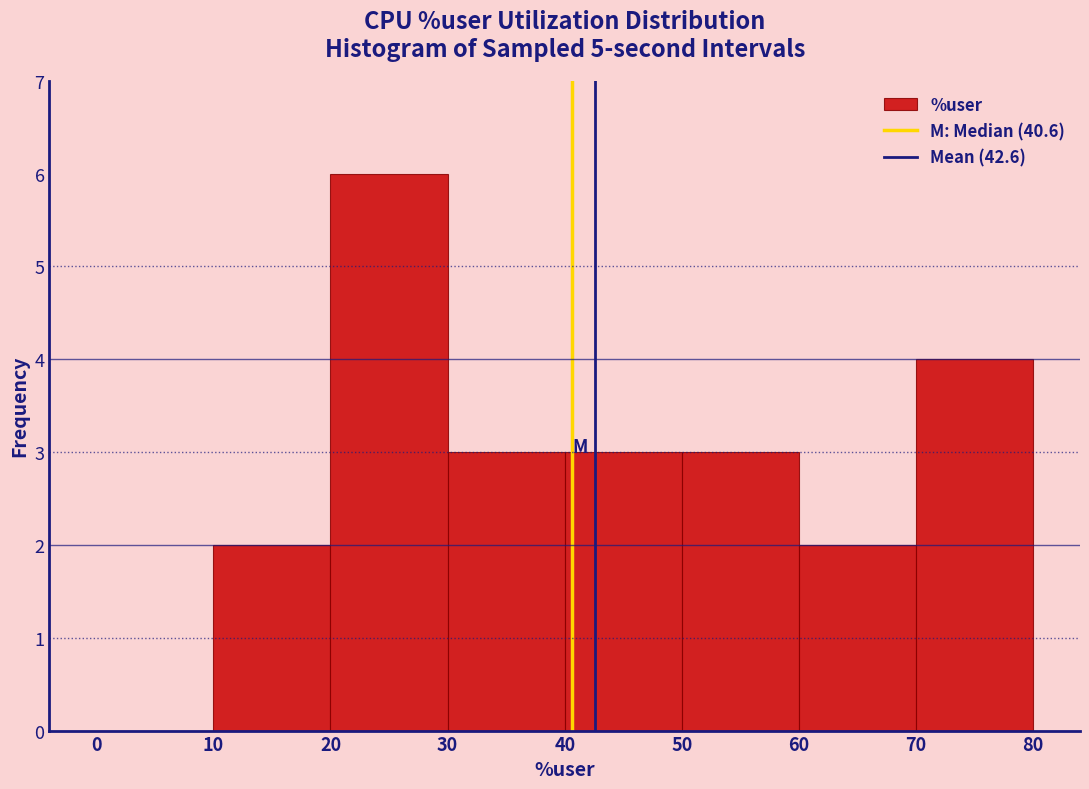

What is the height of the bar covering 40 to 50 on the x-axis? The values are not printed on the chart, so give them approximately, as read against the axis.

3